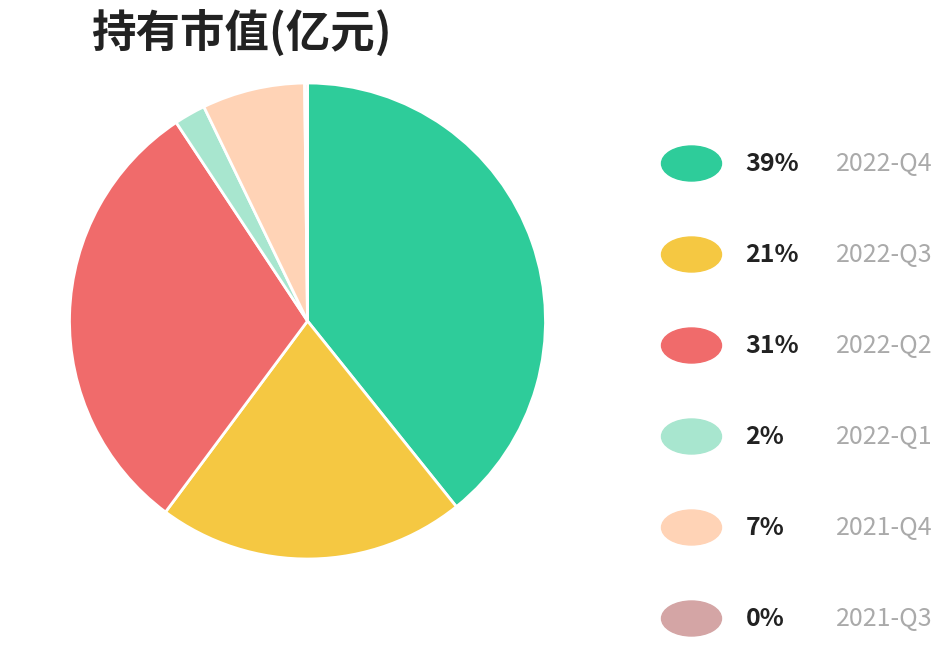

Is there a majority slice in this chart?

No